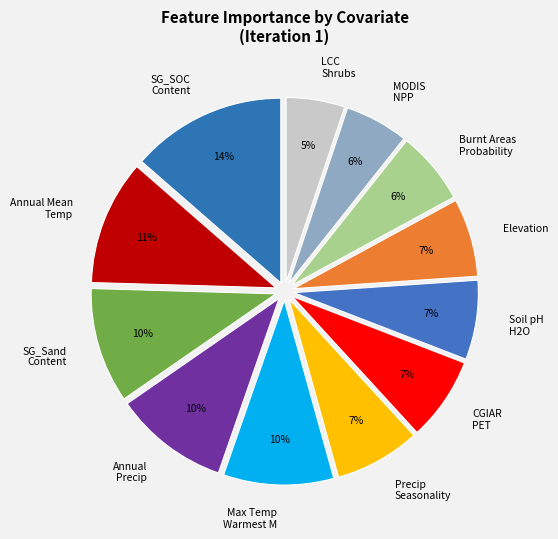

To the nearest percent, what portion does Annual Mean Temp represent?

11%